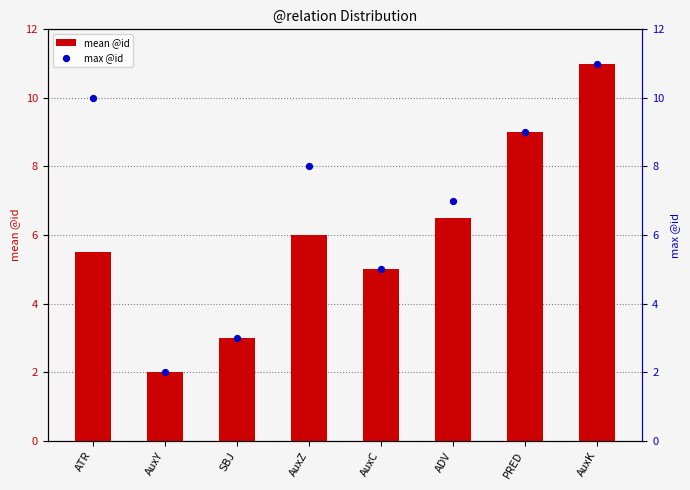

Which series has the largest total across all categories?

max @id